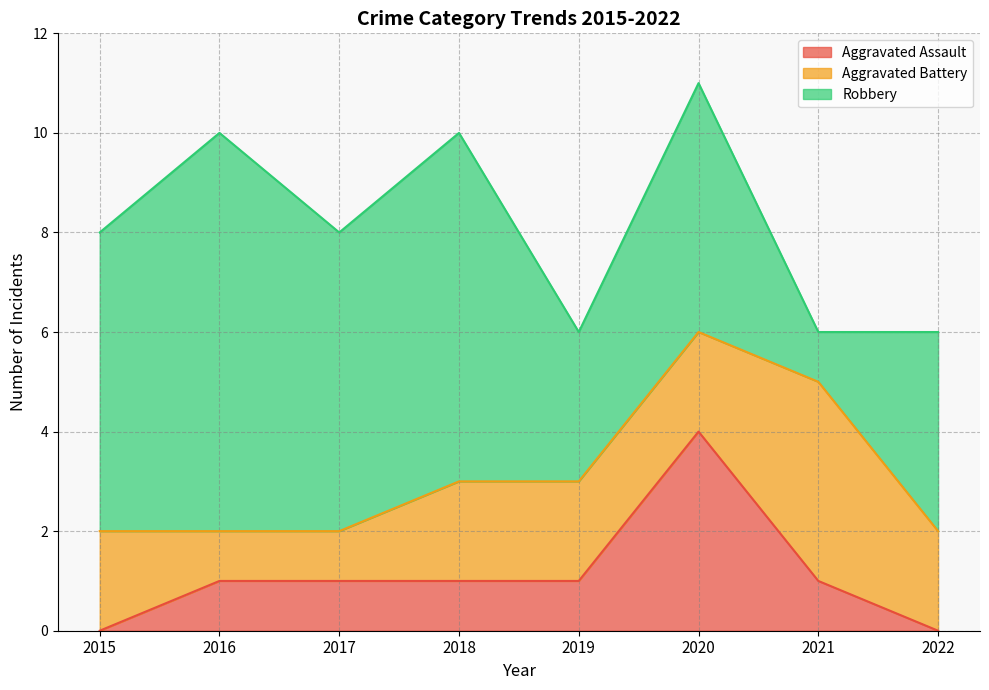

Is the value of Aggravated Battery at 2017 greater than the value of Aggravated Assault at 2017?

No